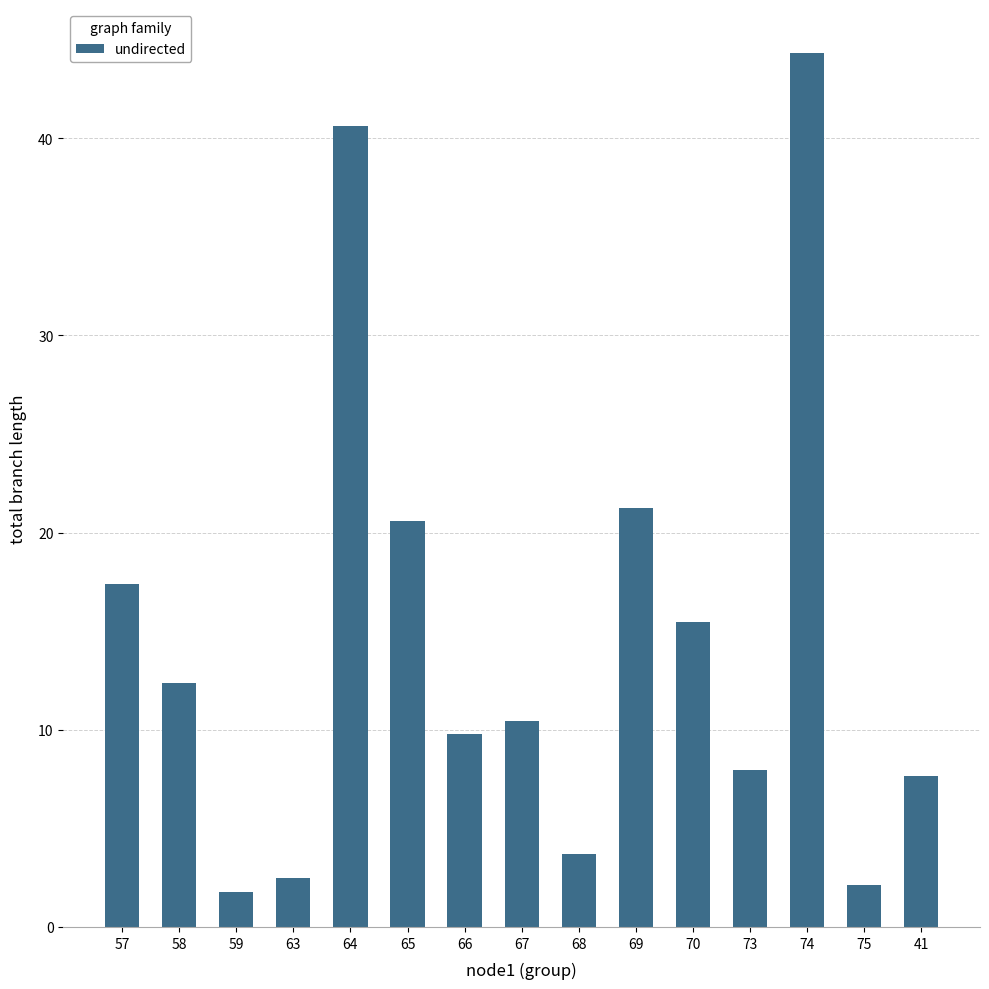

At which category does the chart reach its peak across all series?

74